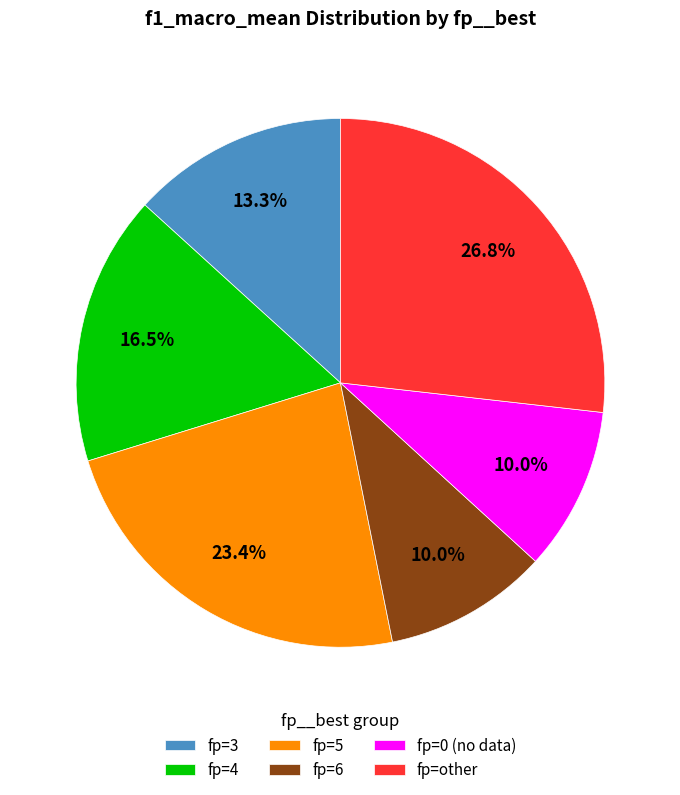

Combined, what portion of the pie is fp=6 and fp=5?

33.4%